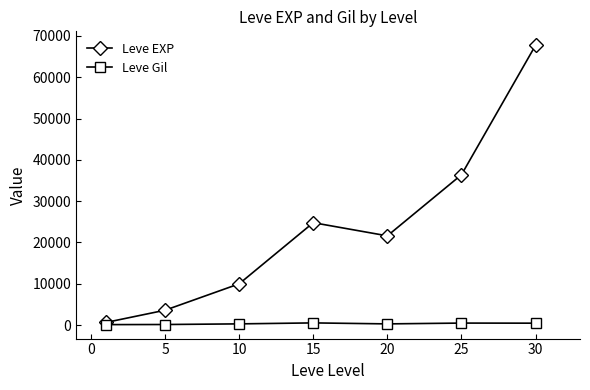

Which series has the widest spread of values?

Leve EXP